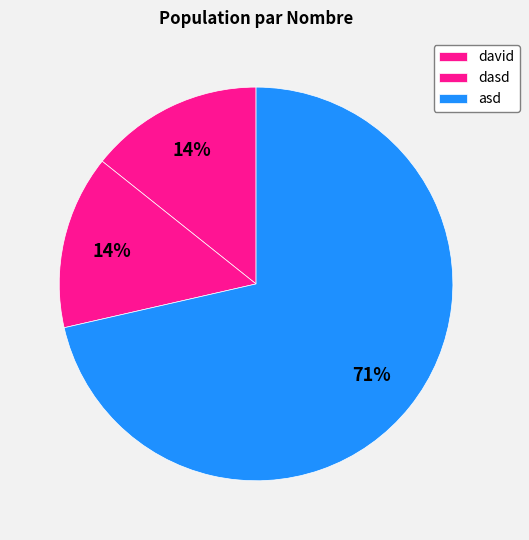

What is the majority slice?

asd